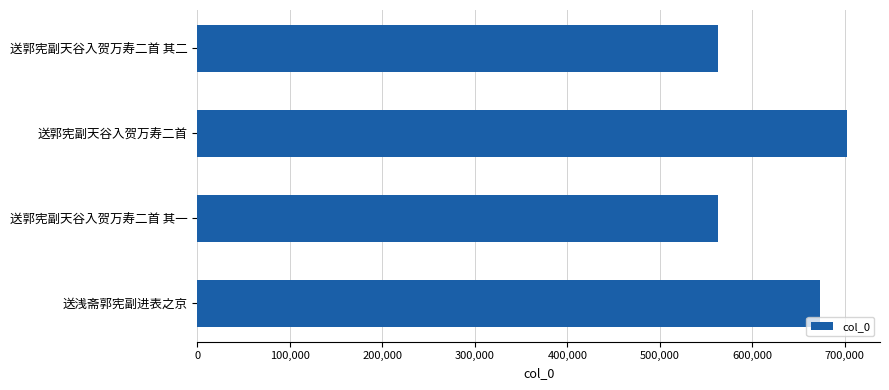

How many data points does each series have?

4